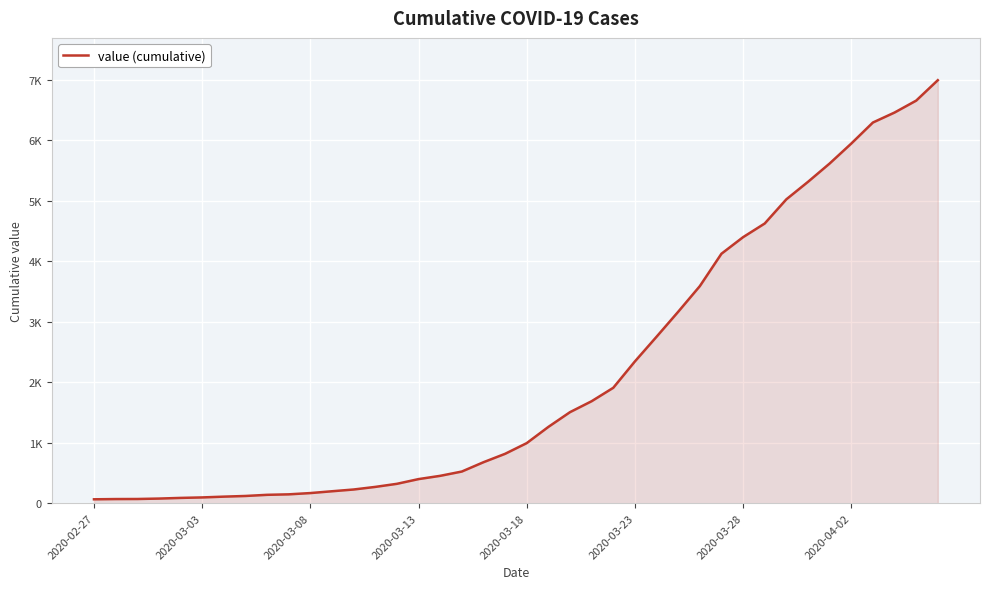

List the labels in order of value, largest first.

39, 38, 37, 36, 35, 34, 33, 32, 31, 30, 29, 28, 27, 26, 25, 24, 23, 22, 21, 20, 19, 18, 17, 16, 15, 14, 13, 12, 11, 10, 9, 8, 2020-04-02, 2020-03-28, 2020-03-23, 2020-03-18, 2020-03-13, 2020-03-08, 2020-03-03, 2020-02-27